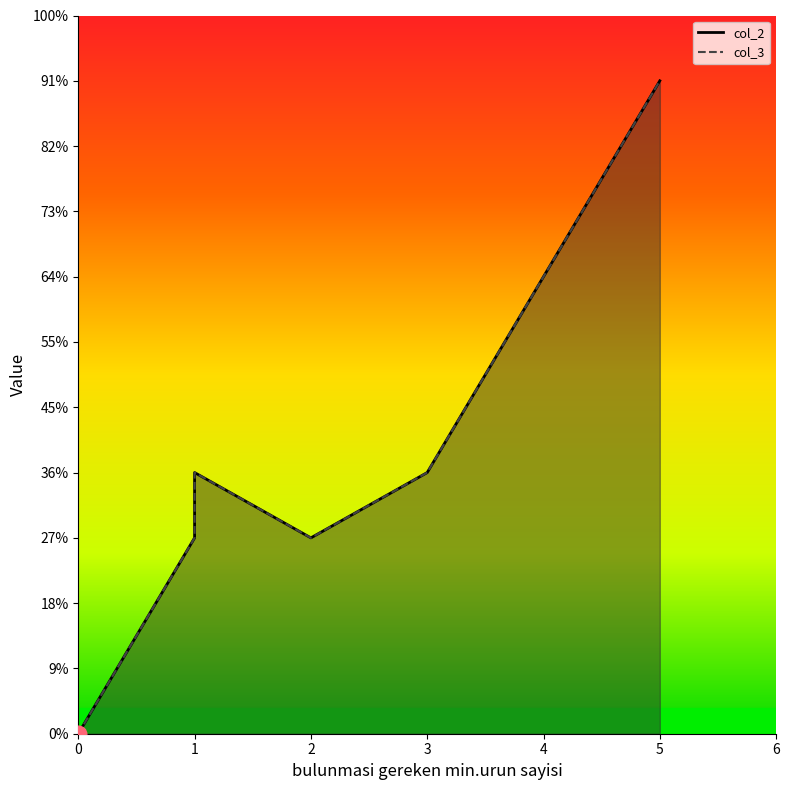

List the labels in order of col_2 value, smallest first.

0, 0, 0, 2, 1, 3, 1, 5